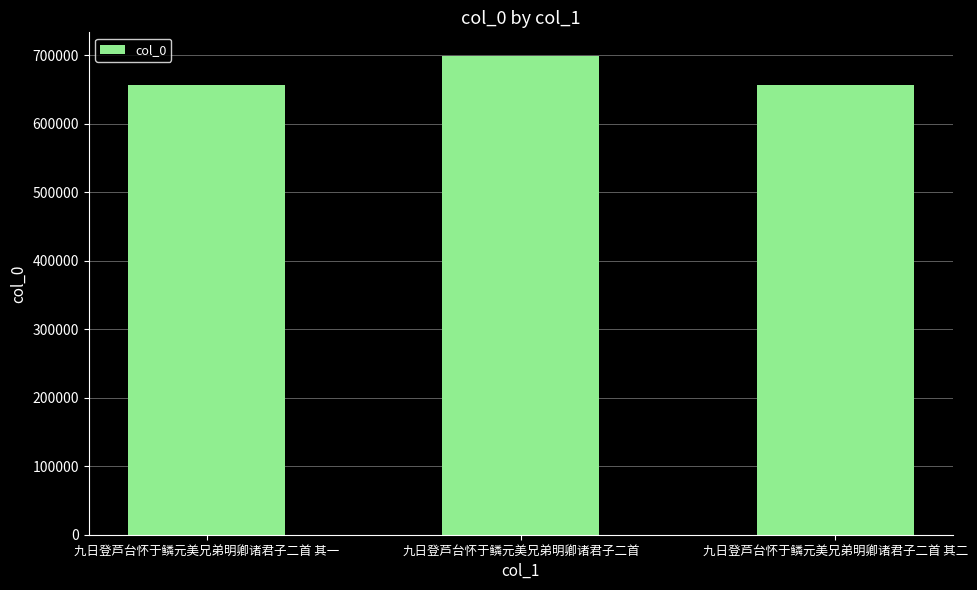

Between 九日登芦台怀于鳞元美兄弟明卿诸君子二首 and 九日登芦台怀于鳞元美兄弟明卿诸君子二首 其一, which is larger?

九日登芦台怀于鳞元美兄弟明卿诸君子二首